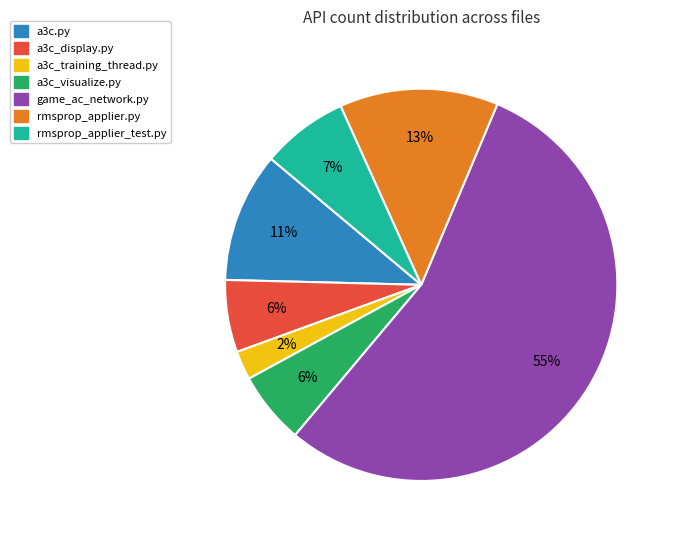

Count the number of slices in the pie.

7